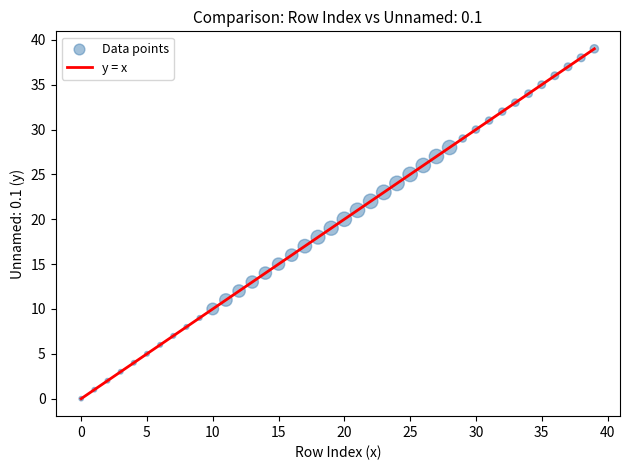

What is the range of Y values (max minus min)?

39